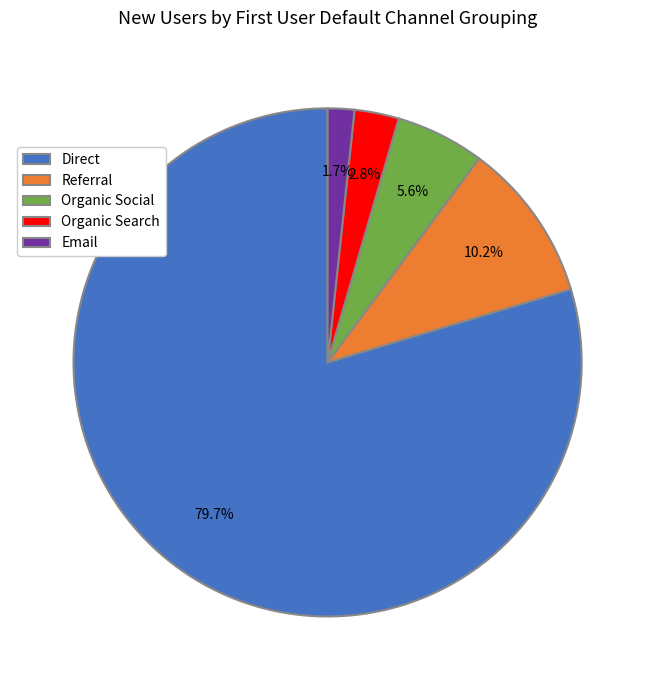

Which category accounts for the majority?

Direct